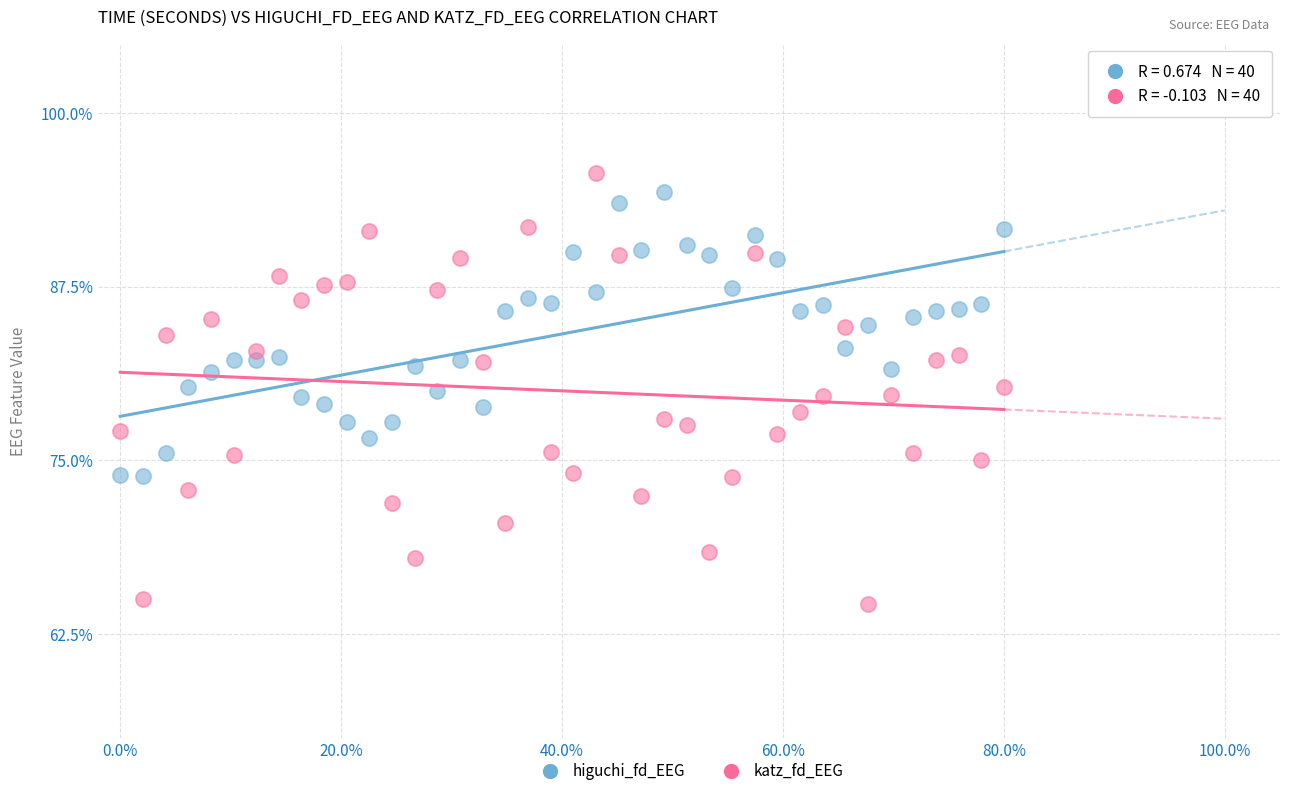

Which series has the largest Y range (max minus min)?

katz_fd_EEG